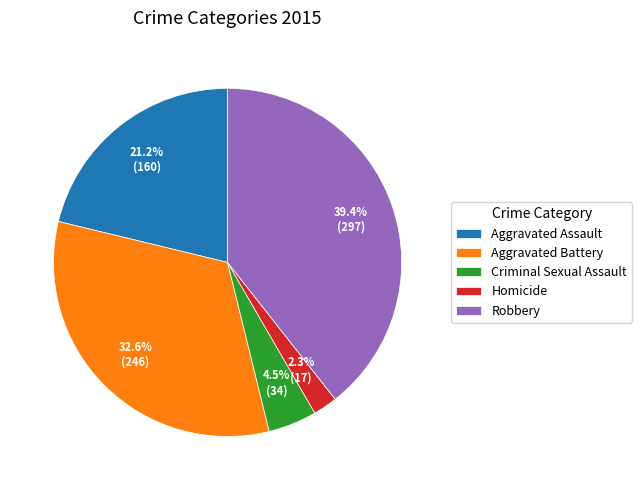

Is there any slice that represents more than half of the pie?

No